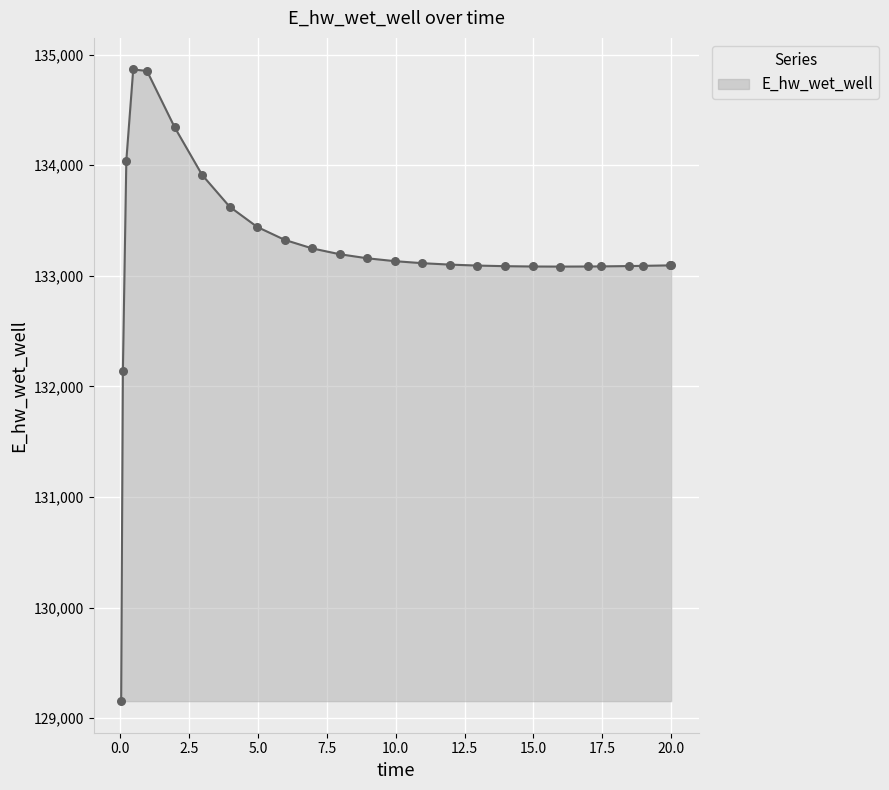

What is the maximum value shown in the chart?

134865.3